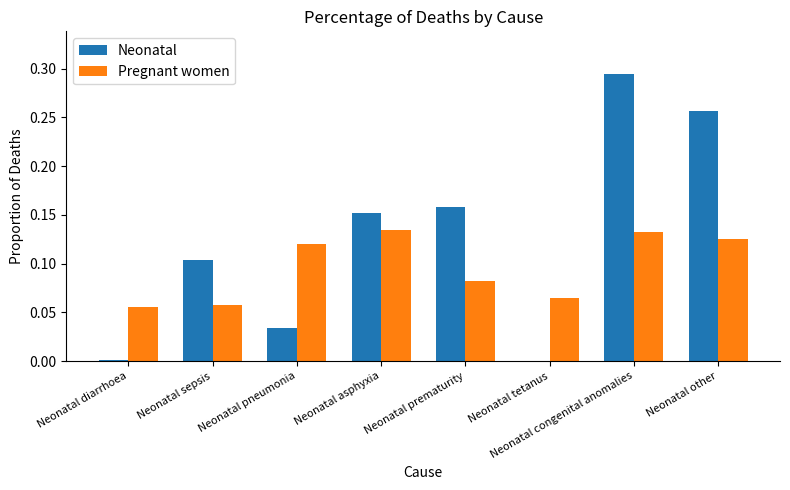

Which category has the highest value across all series?

Neonatal congenital anomalies